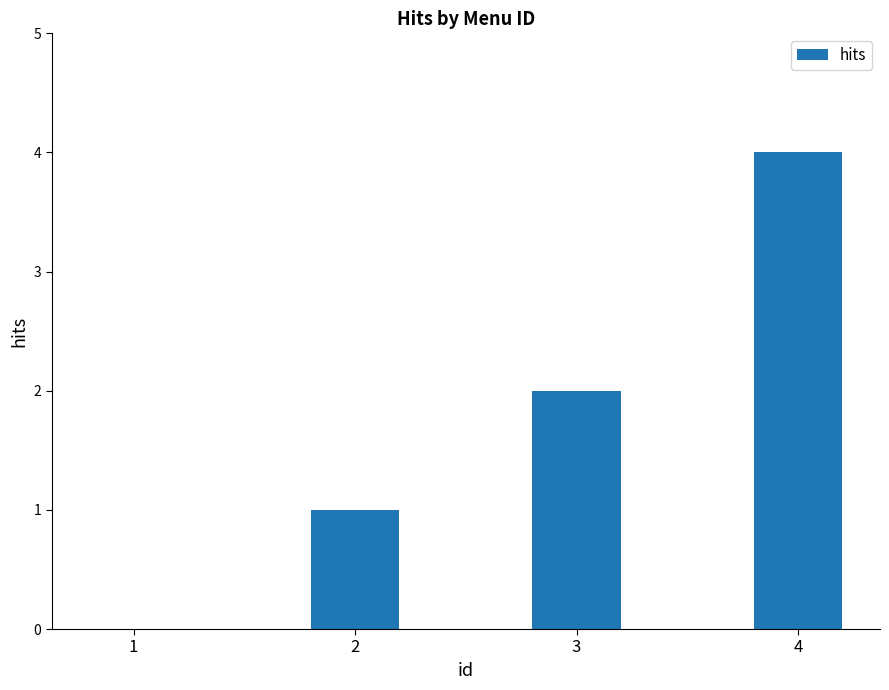

Reading right to left, what are all the values shown in this chart?

4	2	1	0